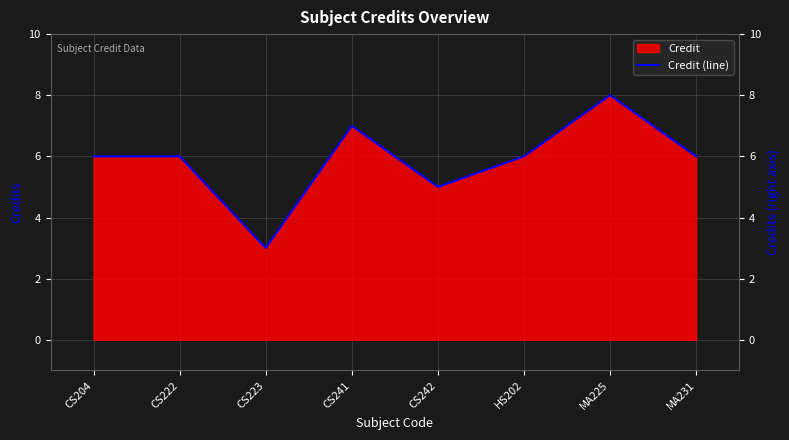

Between CS222 and CS242, which is larger?

CS222